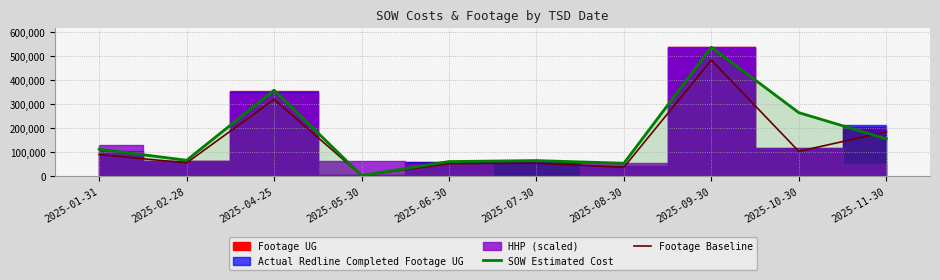

What is the average value of the Footage Baseline series?

138301.8